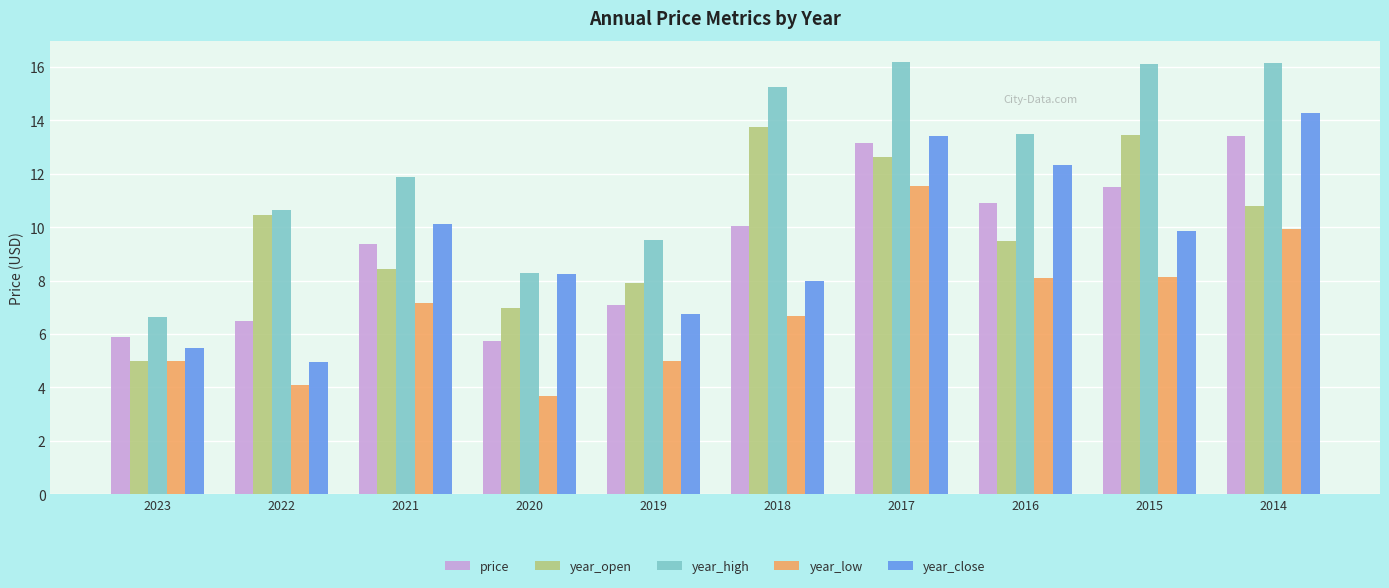

Which series has the largest range (max minus min)?

year_high